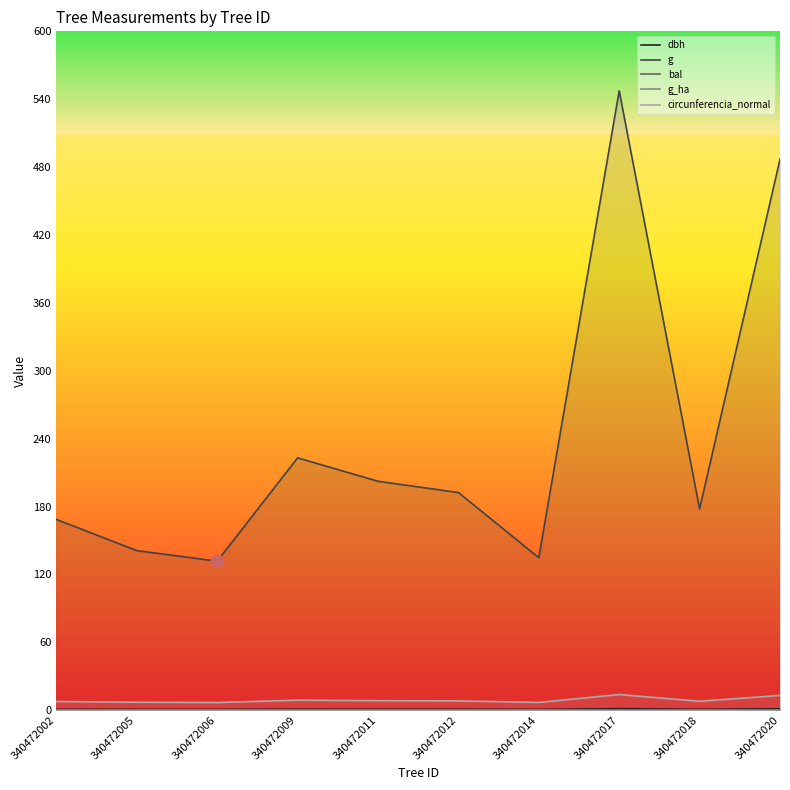

Is the value of bal at 340472002 greater than the value of circunferencia_normal at 340472017?

No